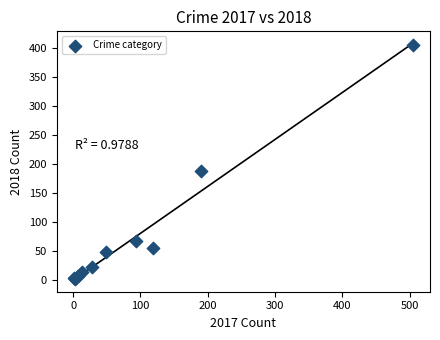

What Y value in the scatter plot is closest to 203?

188